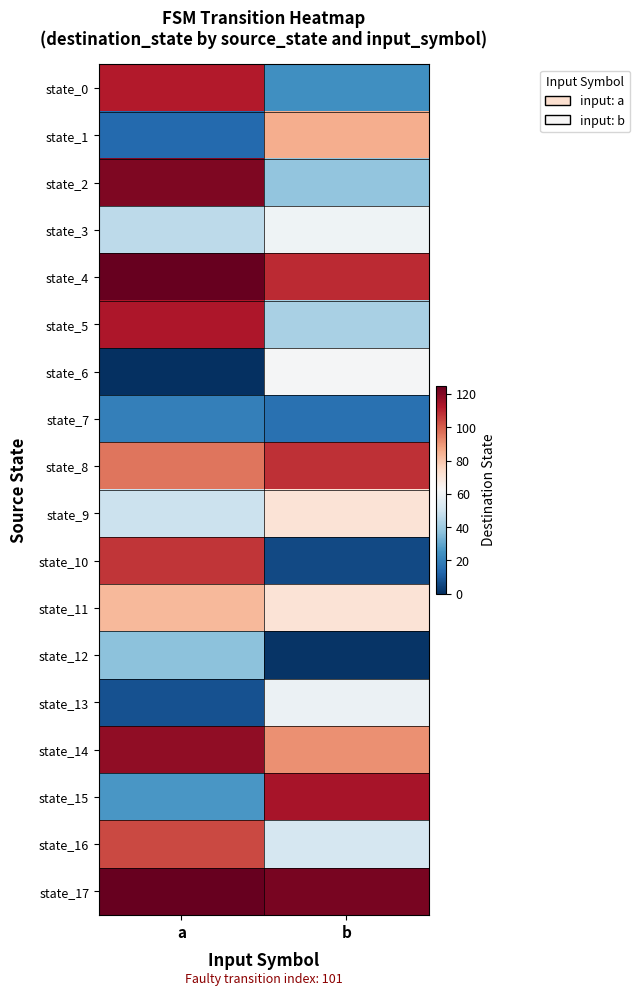

Reading left to right, extract all data points from this chart.

state_0: a=112	b=24
state_1: a=14	b=85
state_2: a=121	b=38
state_3: a=46	b=60
state_4: a=125	b=109
state_5: a=113	b=42
state_6: a=0	b=62
state_7: a=20	b=16
state_8: a=96	b=108
state_9: a=49	b=71
state_10: a=107	b=6
state_11: a=83	b=71
state_12: a=37	b=1
state_13: a=8	b=59
state_14: a=118	b=91
state_15: a=26	b=114
state_16: a=104	b=52
state_17: a=125	b=122